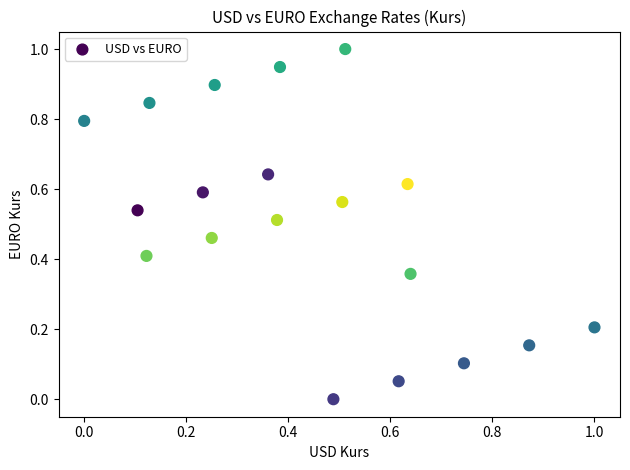

What is the range of Y values (max minus min)?

1.0